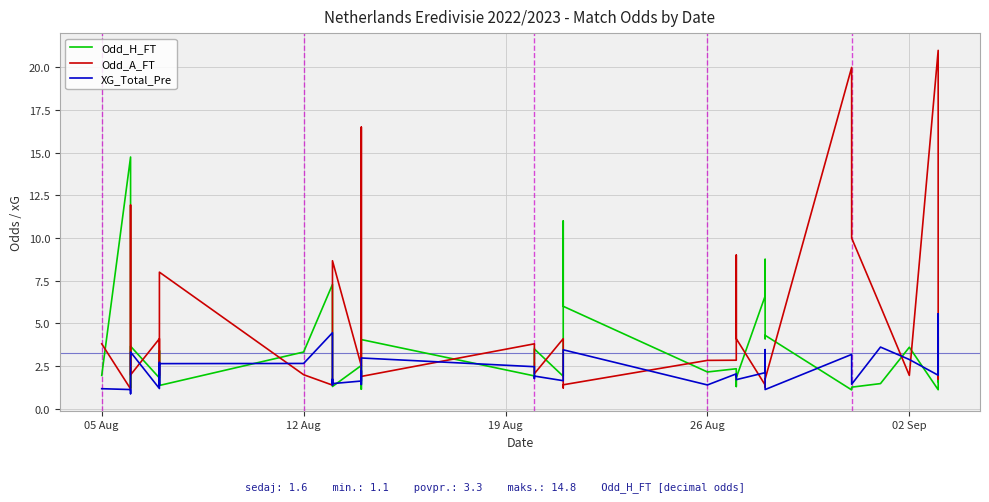

How many intersections are there between Odd_A_FT and XG_Total_Pre?

16